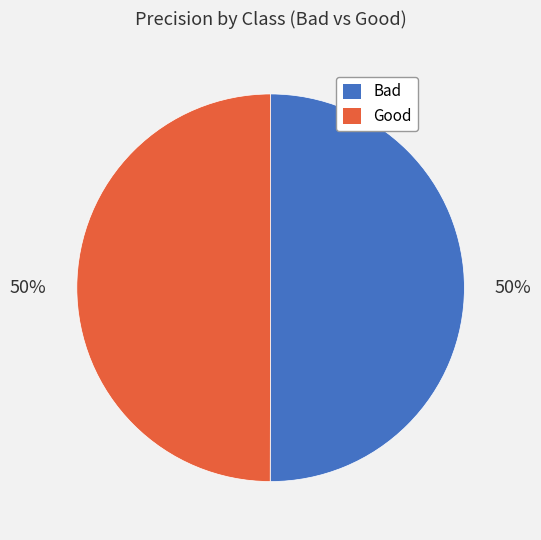

Is the sum of Good and Bad greater than half?

Yes